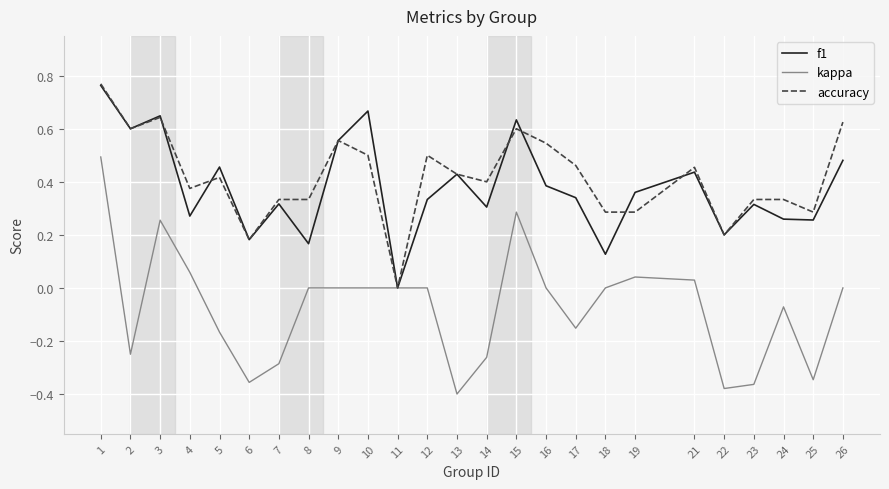

What is the total value across all series at 1?

2.0